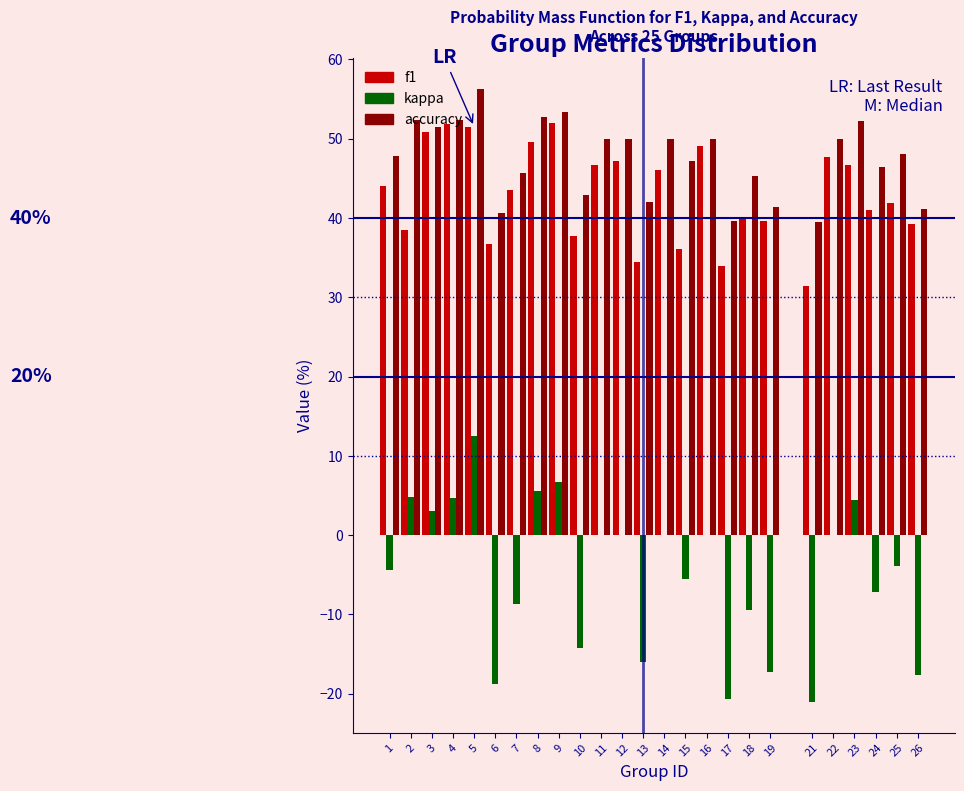

What is the sum of all kappa values?

-123.0